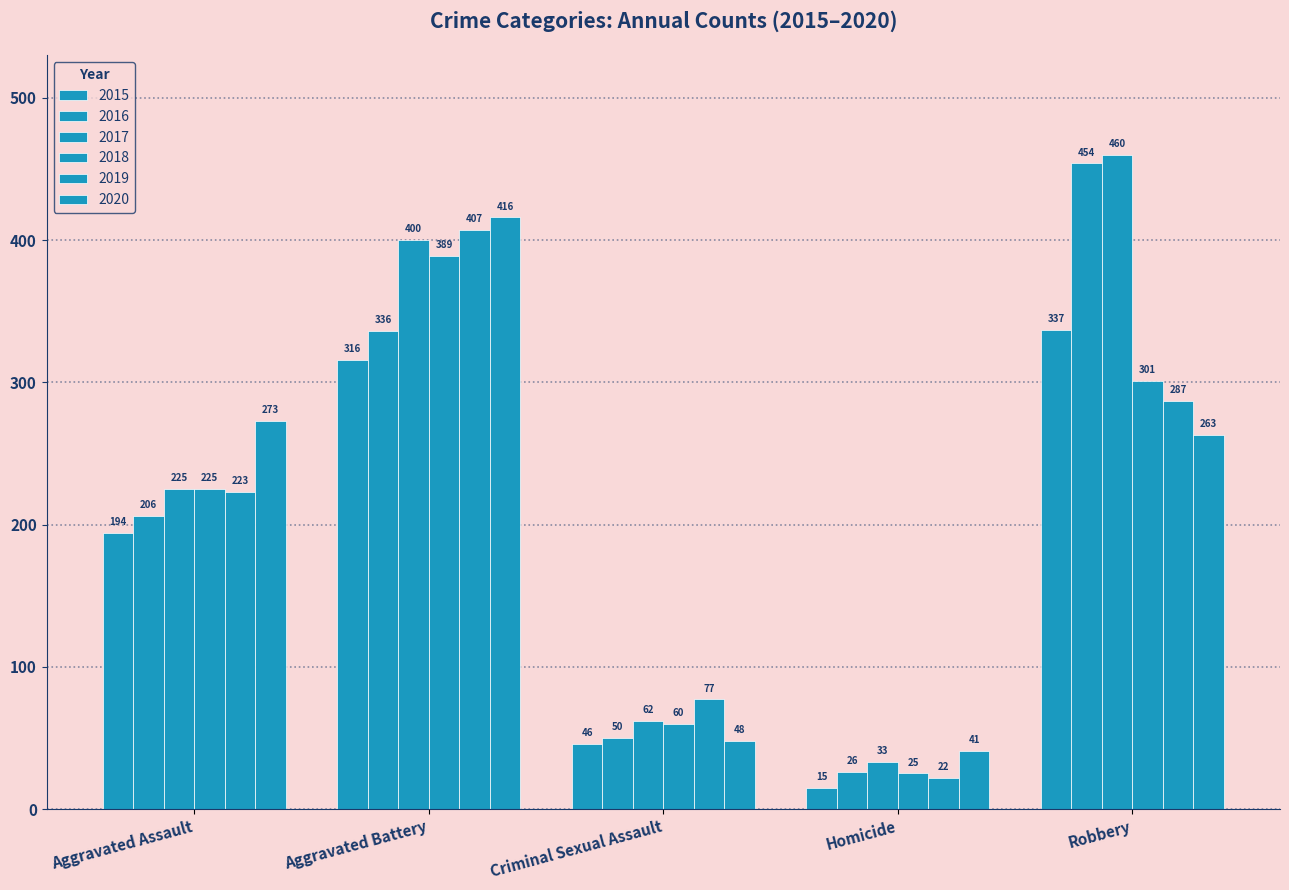

At how many categories does at least one series exceed 414?

2